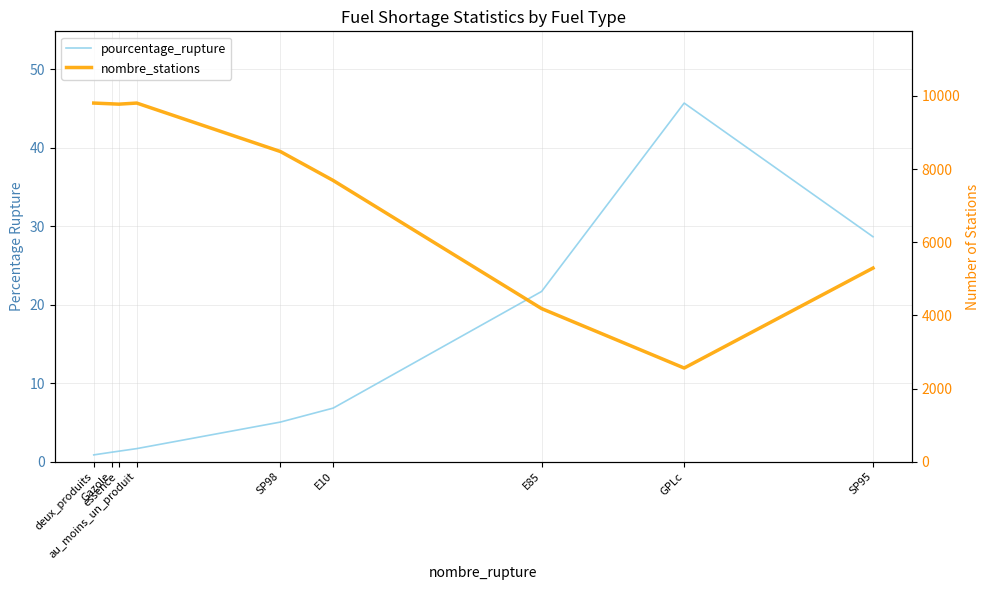

At how many categories does at least one series exceed 4935?

7